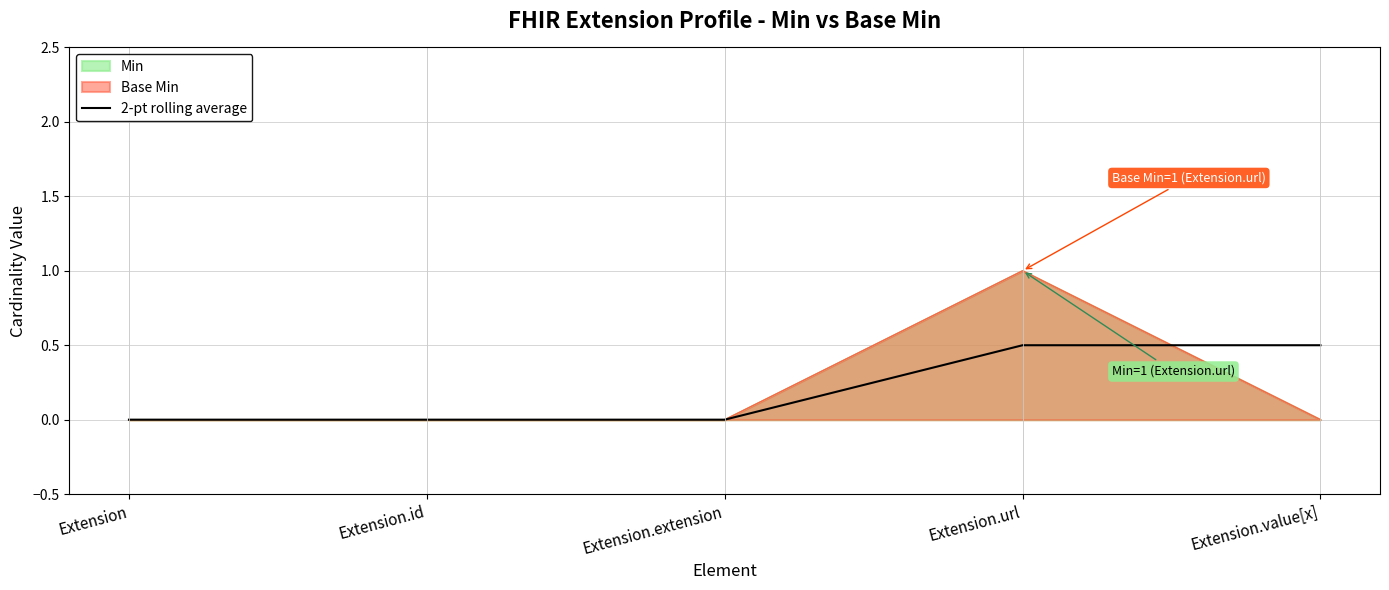

How many lines are shown in the chart?

1